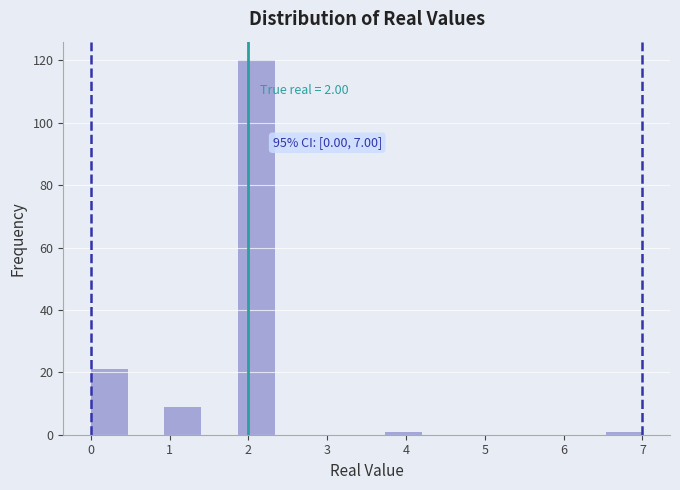

Which range on the x-axis has the tallest bar?

1.9 to 2.3